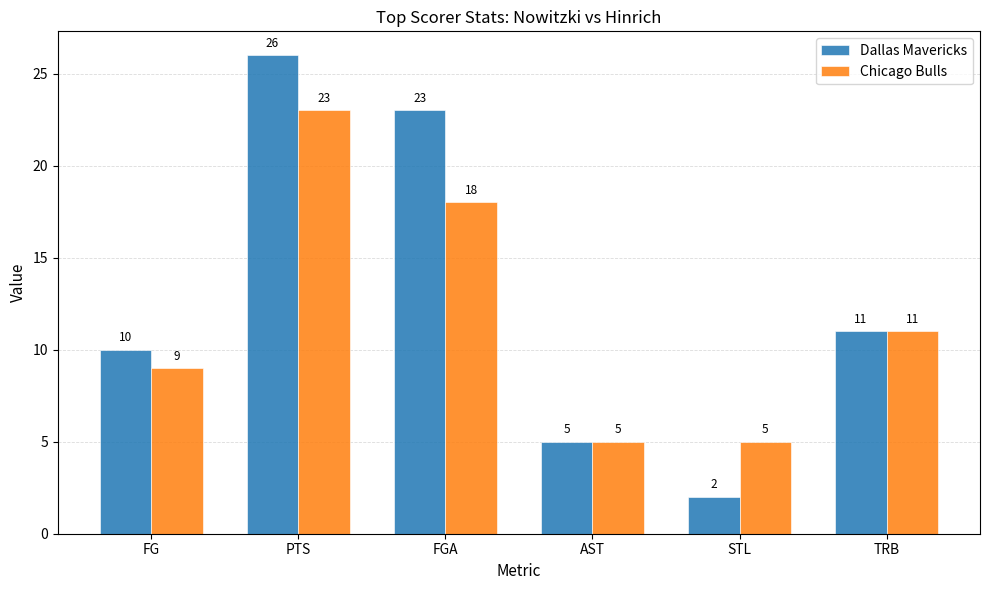

The value of Chicago Bulls at PTS is 23. True or false?

True